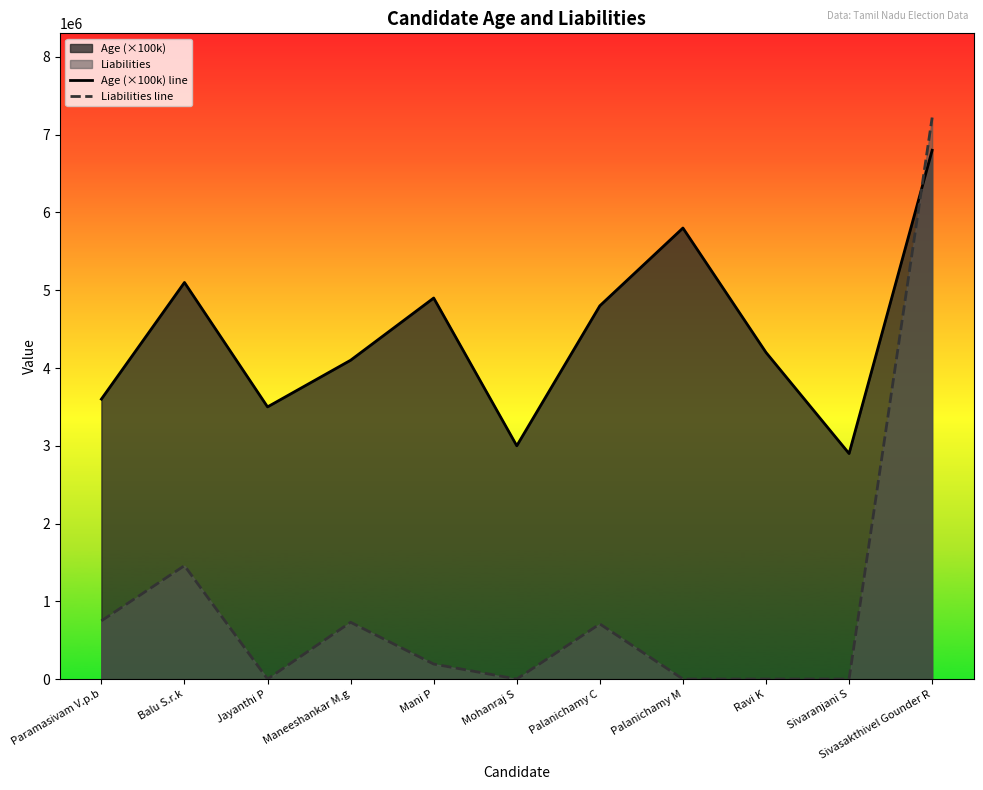

Is the value of Age (×100k) line at Paramasivam V.p.b greater than the value of Liabilities line at Paramasivam V.p.b?

Yes